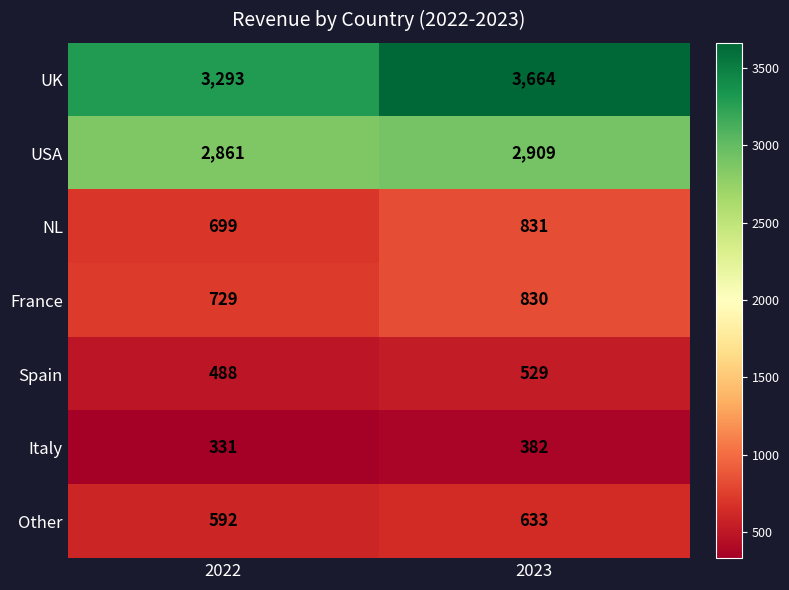

How many data points does each series have?

2